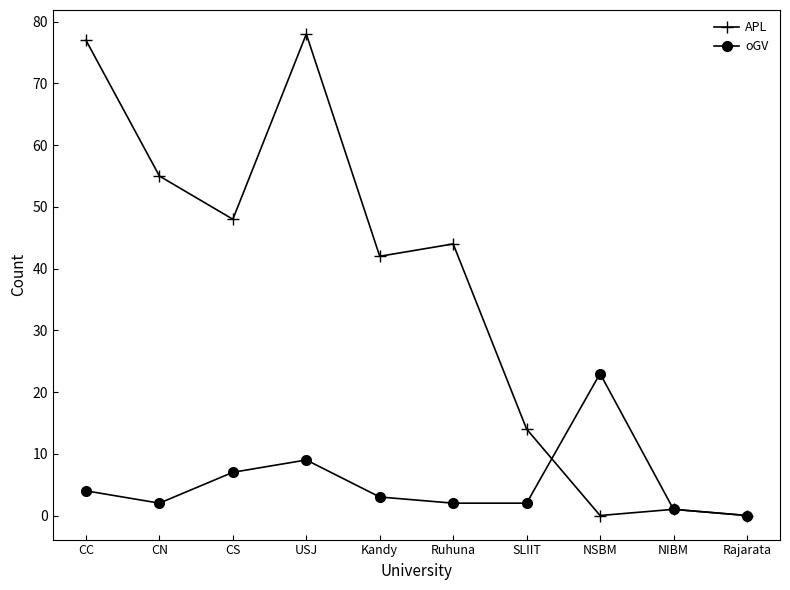

Rank the series by their average value, from highest to lowest.

APL, oGV